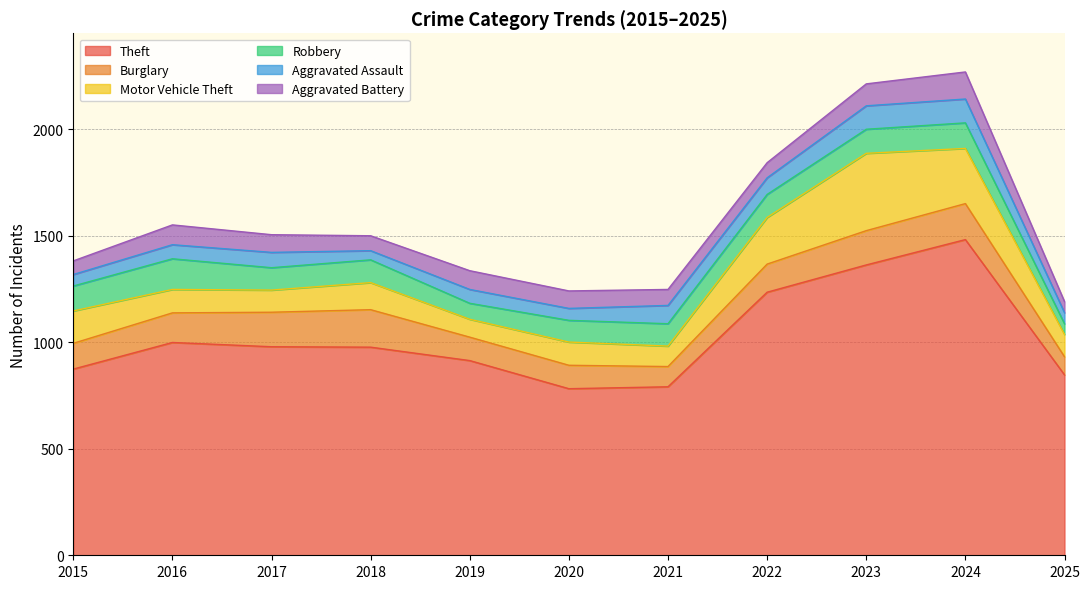

True or false: Aggravated Assault has more than 1 points higher than both neighbors.

True